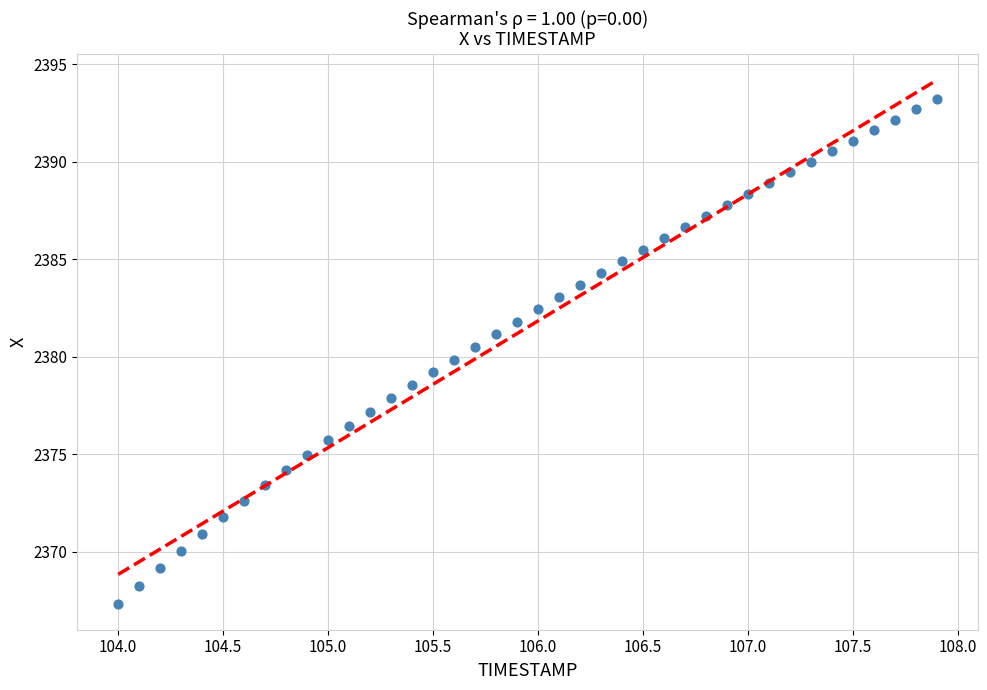

What is the range of Y values (max minus min)?

25.9